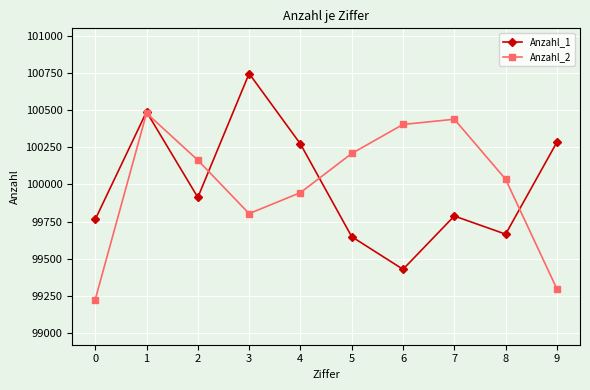

What is the average value of the Anzahl_2 series?

100000